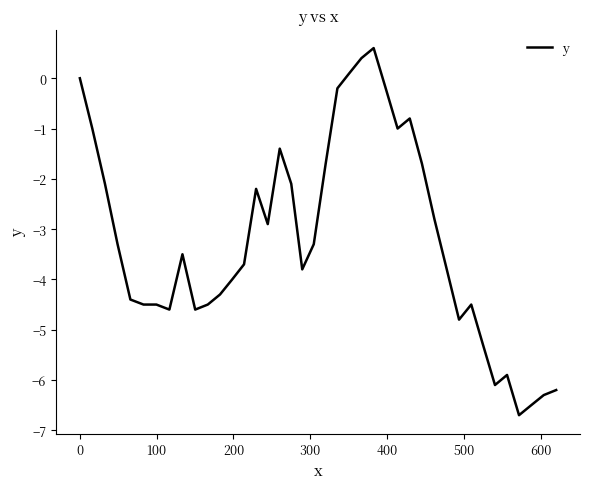

Reading right to left, what are all the values shown in this chart?

-6.2	-6.3	-6.5	-6.7	-5.9	-6.1	-5.3	-4.5	-4.8	-3.8	-2.8	-1.7	-0.8	-1.0	-0.2	0.6	0.4	0.1	-0.2	-1.7	-3.3	-3.8	-2.1	-1.4	-2.9	-2.2	-3.7	-4.0	-4.3	-4.5	-4.6	-3.5	-4.6	-4.5	-4.5	-4.4	-3.3	-2.1	-1.0	0.0